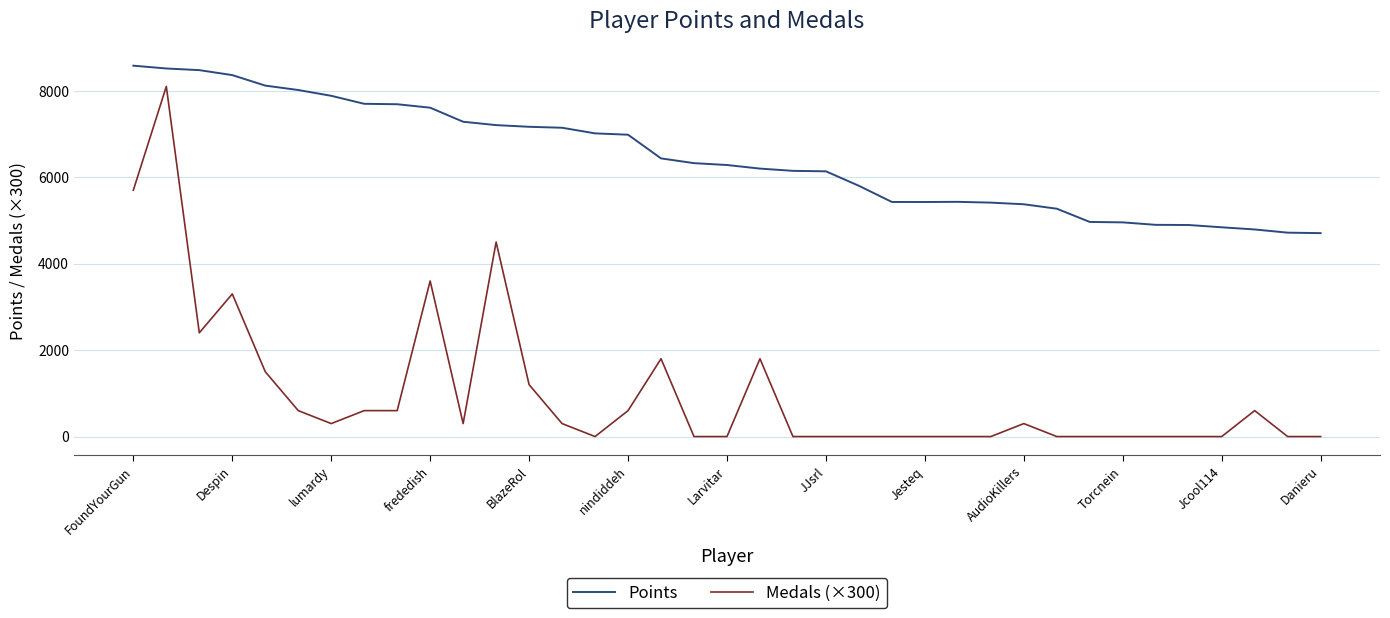

What are all the series names shown in the legend?

Points, Medals (×300)